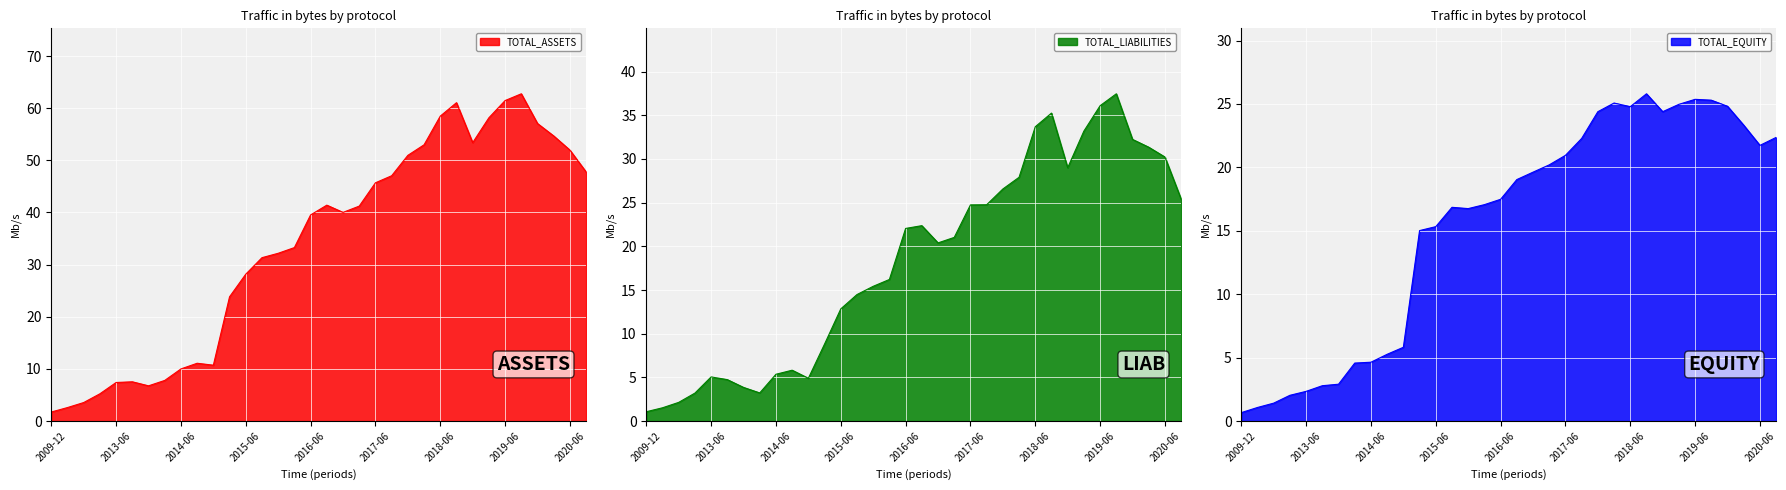

Which series has the largest total across all categories?

TOTAL_ASSETS